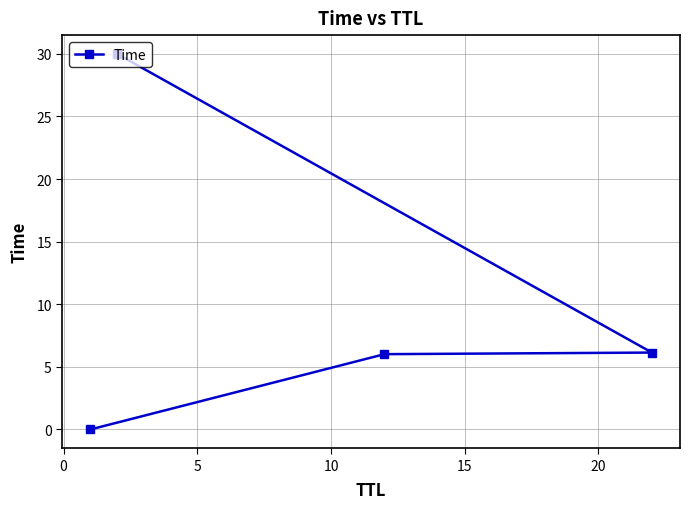

What is the sum of all values?

42.2